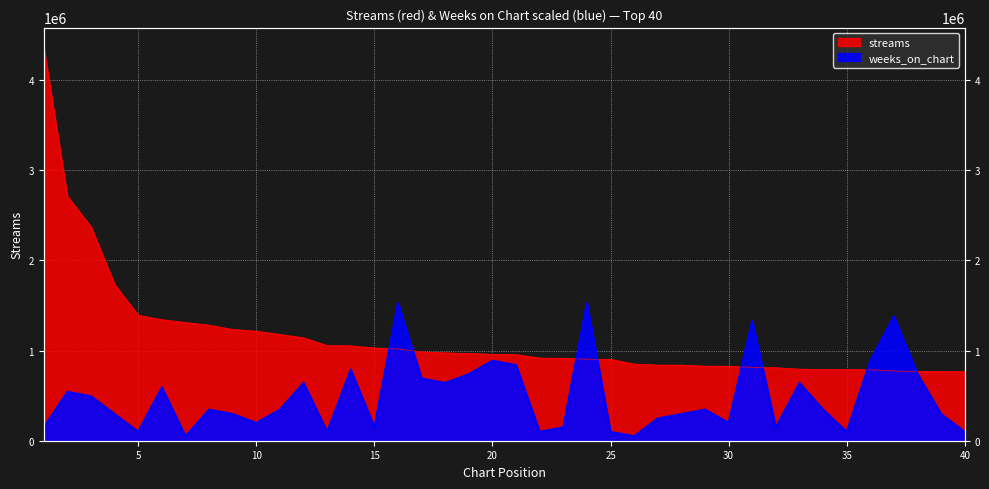

Where do streams and weeks_on_chart first cross each other?

15 and 16